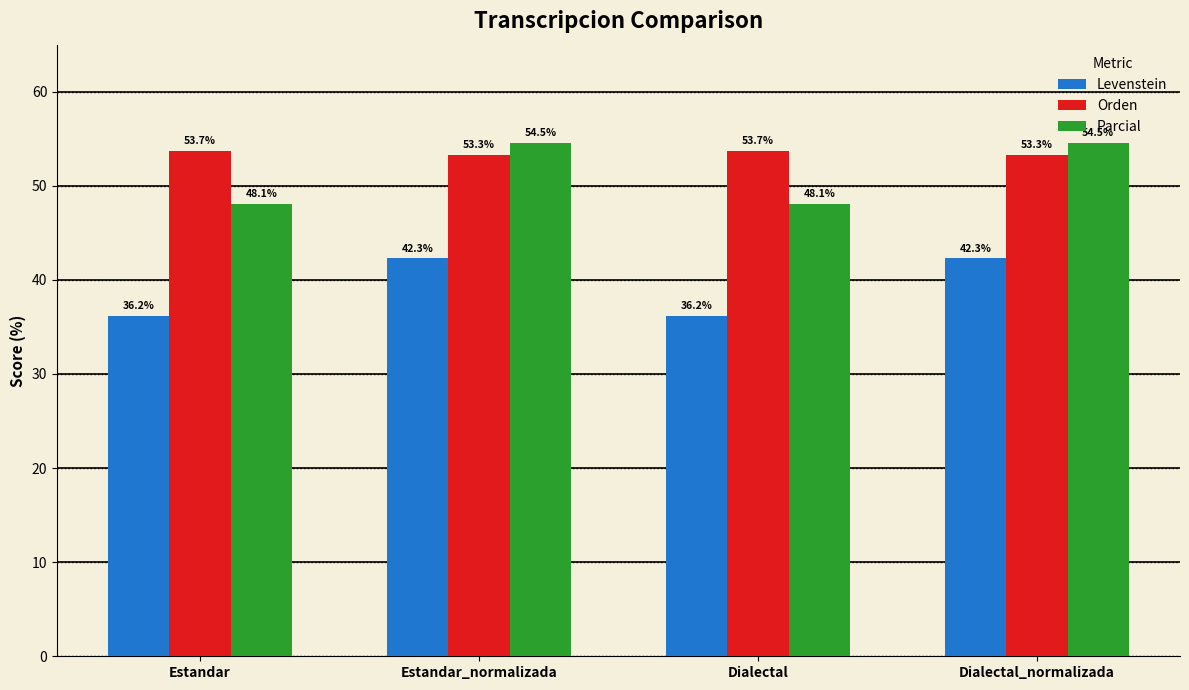

What is the minimum value for Levenstein?

36.2